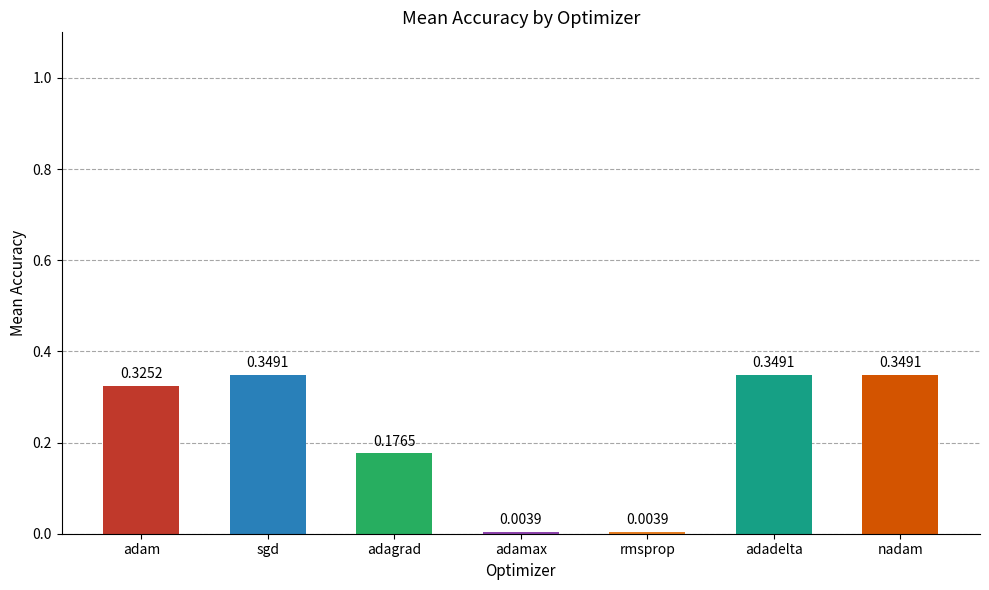

Which has a higher value, adamax or adam?

adam